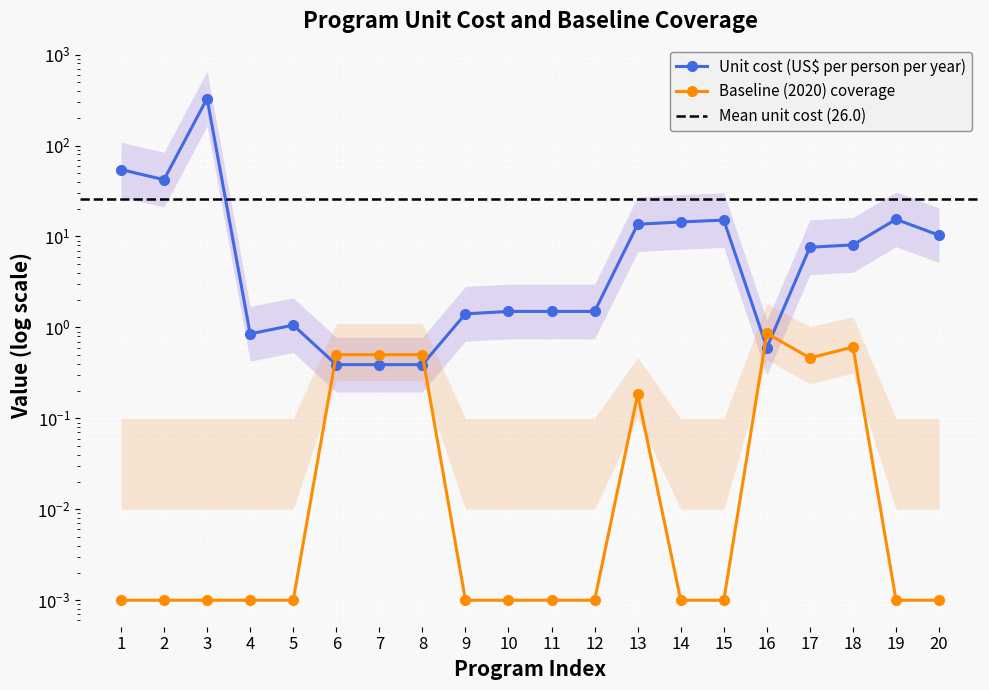

The Unit cost (US$ per person per year) series shows 25.9 at 19. True or false?

False